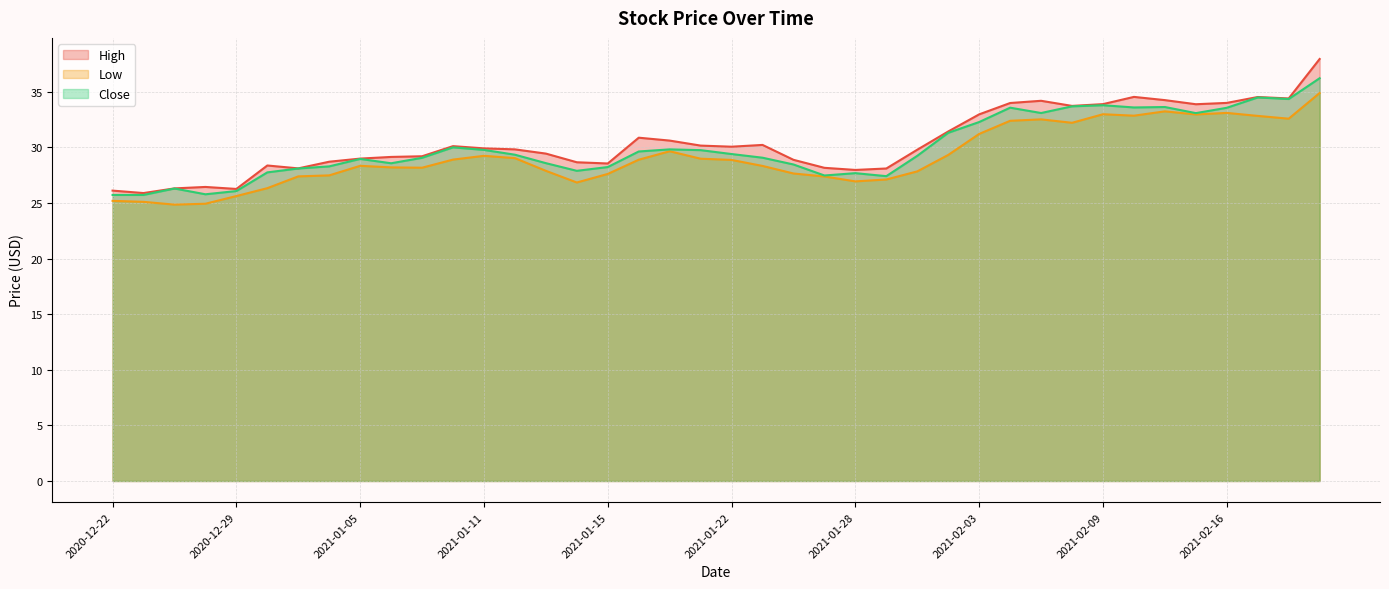

Is the value of Low at 2020-12-23 greater than the value of Close at 2021-01-06?

No